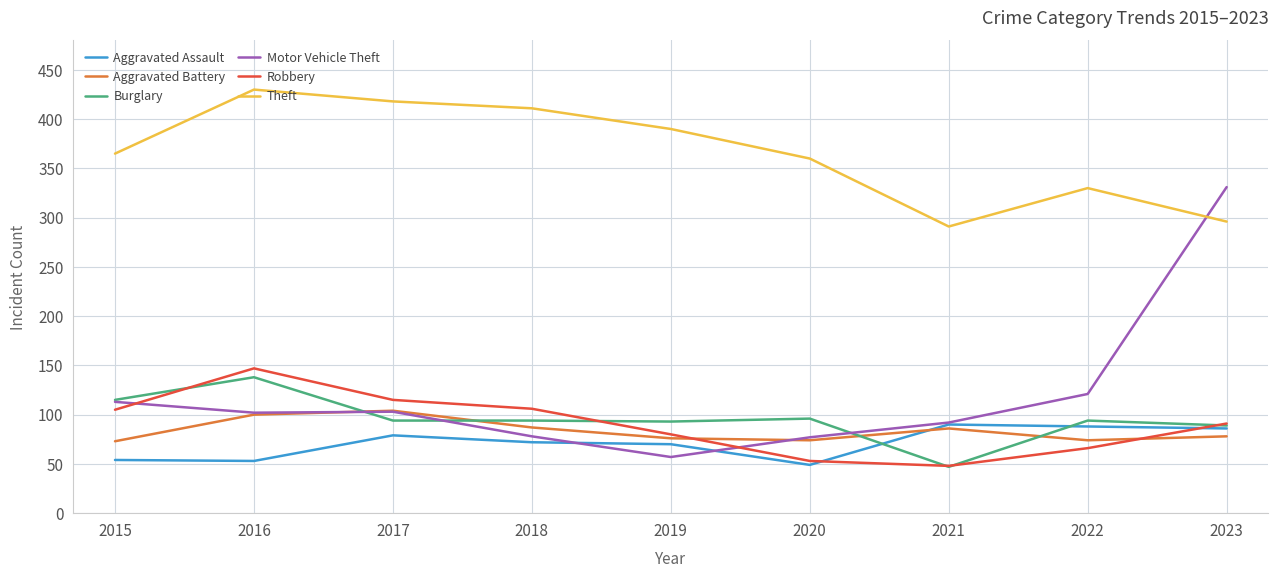

What value does the Aggravated Assault series have at 2022?

88